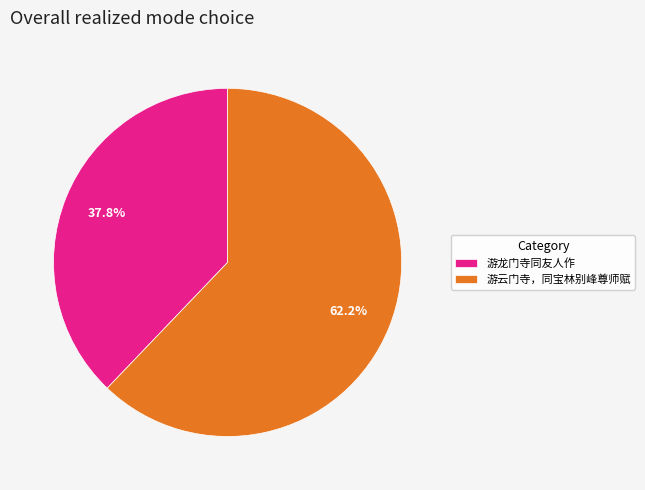

What is the ratio of the value at 游龙门寺同友人作 to the value at 游云门寺，同宝林别峰尊师赋?

0.6